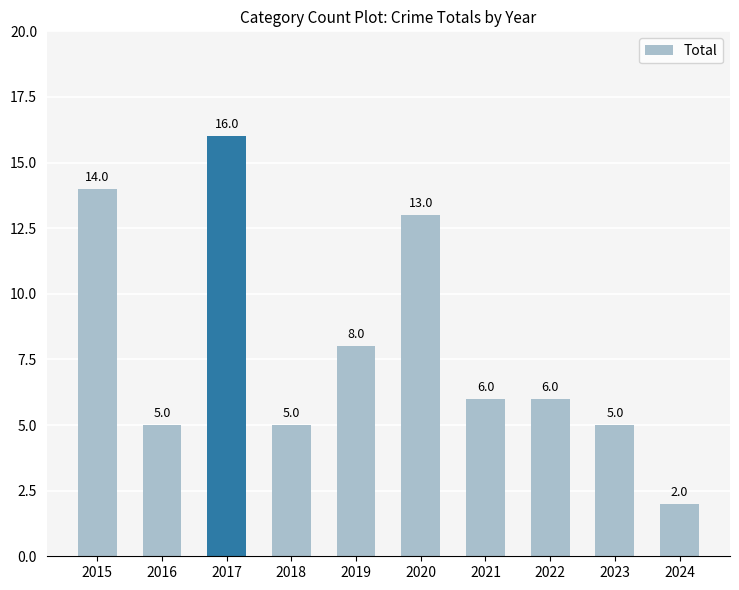

The value at 2023 is 3. True or false?

False